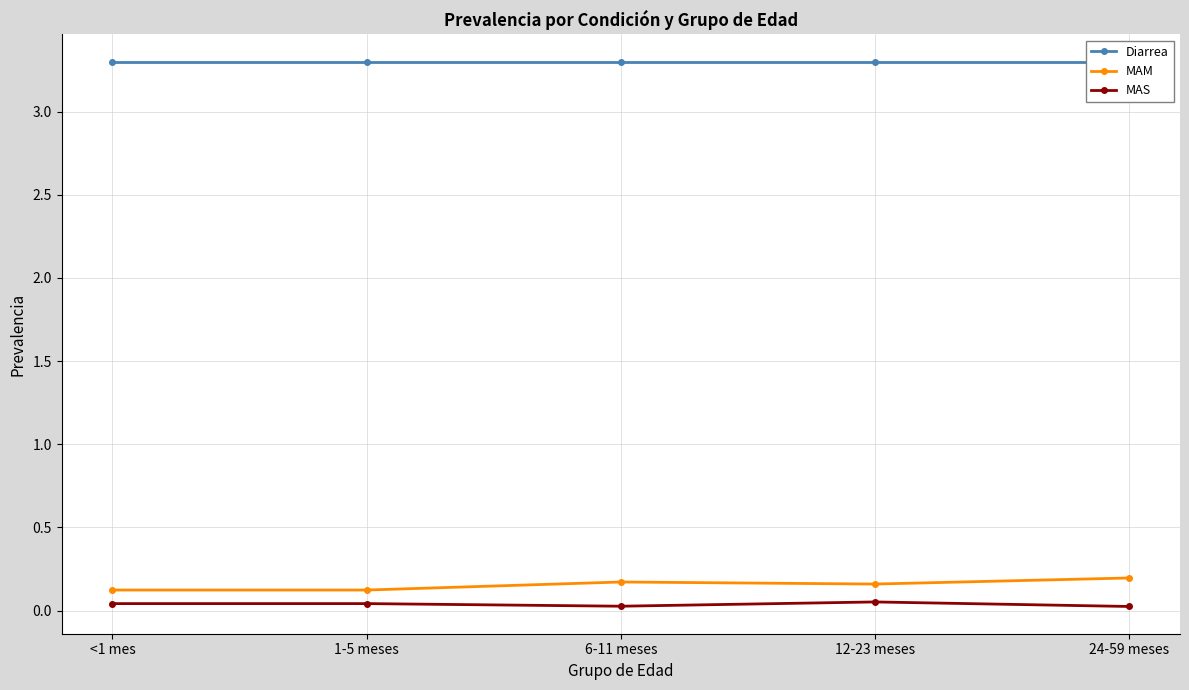

At which category does the chart reach its peak across all series?

<1 mes